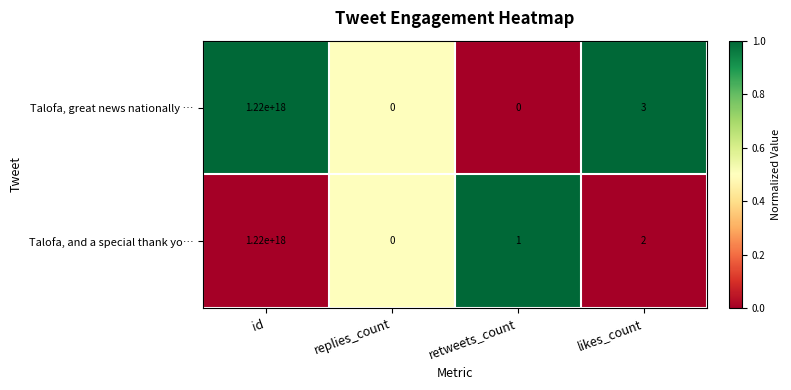

Is it true that Talofa, and a special thank yo… equals 2 at likes_count?

True